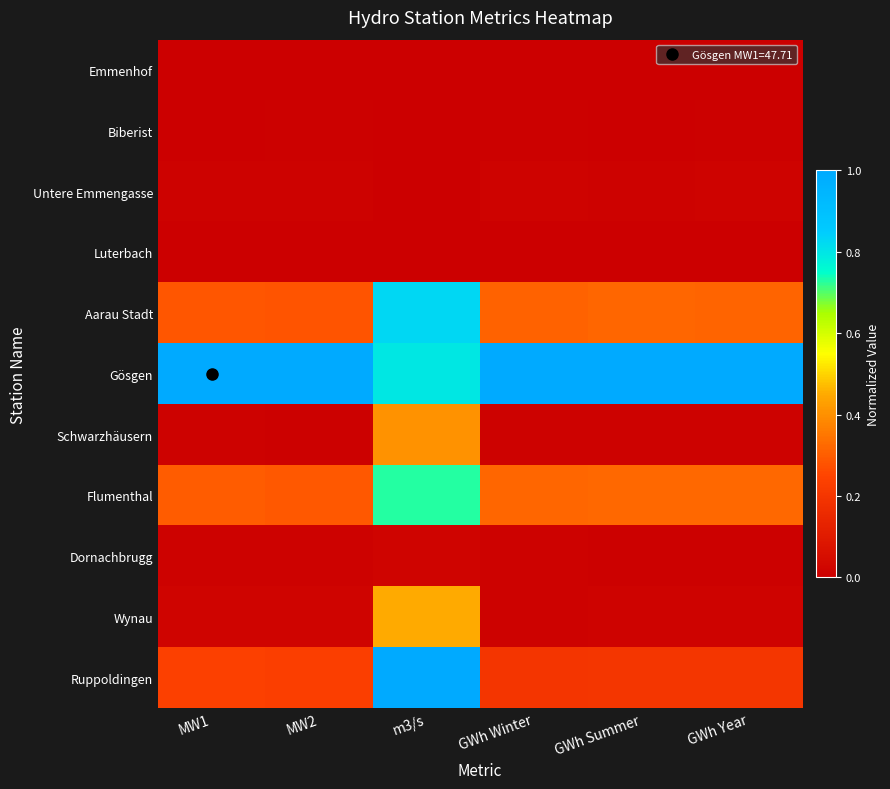

Count the number of data series in this chart.

11